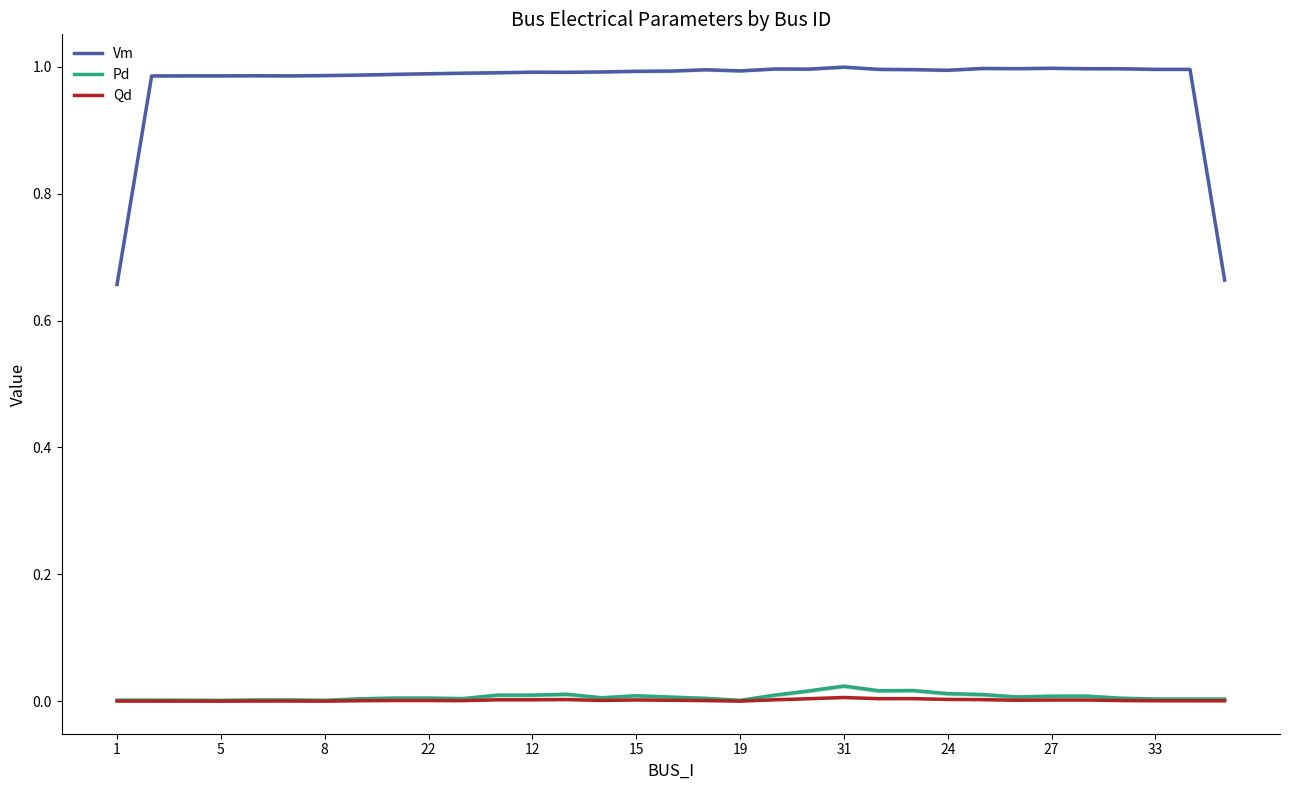

What is the spread (max minus min) of values at 12?

1.0